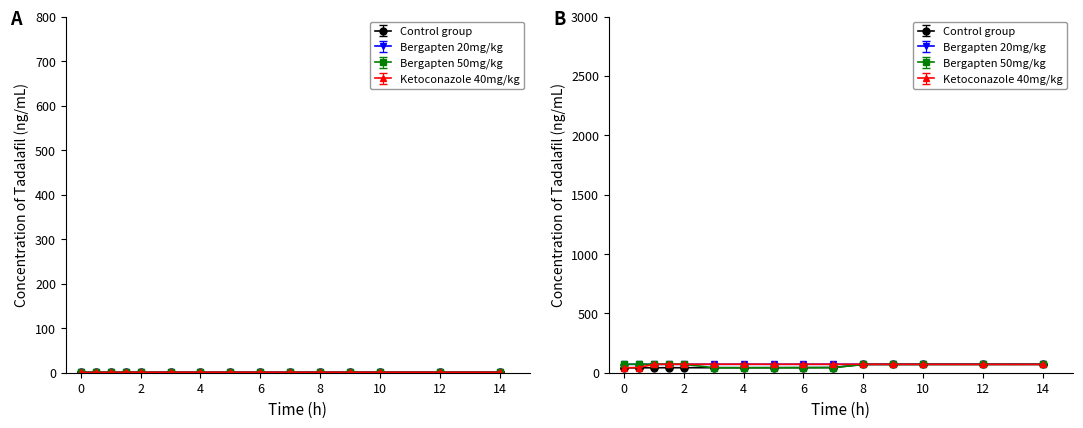

What is the minimum value for Bergapten 20mg/kg?

1.0